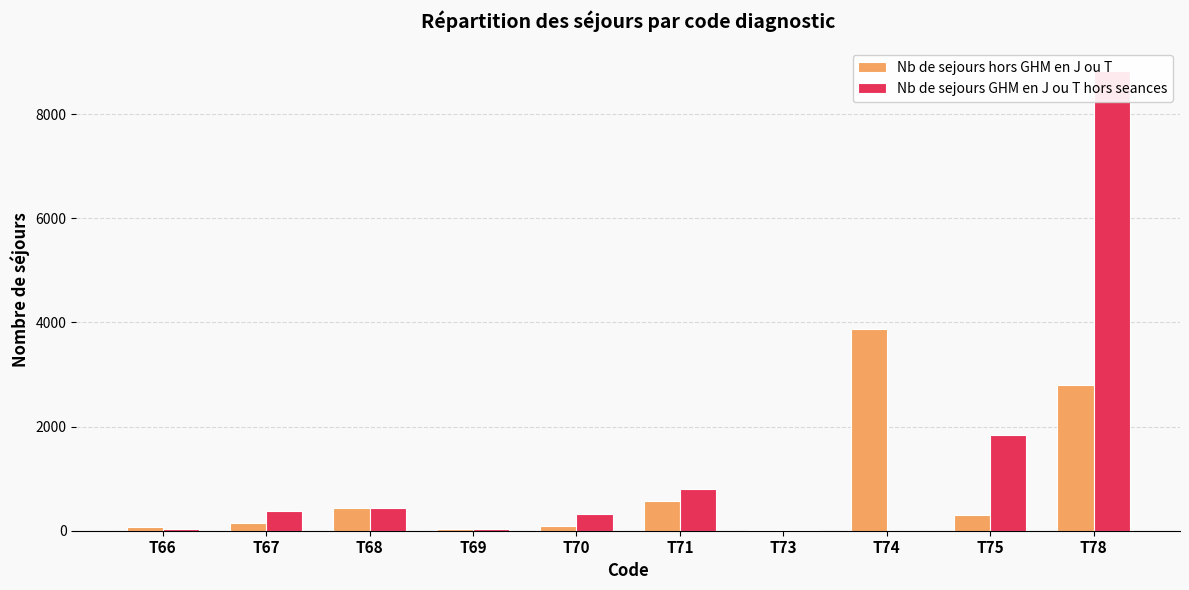

Reading left to right, list all the values displayed in this chart.

Nb de sejours hors GHM en J ou T: 62	148	443	41	96	564	14	3877	307	2798
Nb de sejours GHM en J ou T hors seances: 29	387	444	39	329	807	20	0	1830	8816